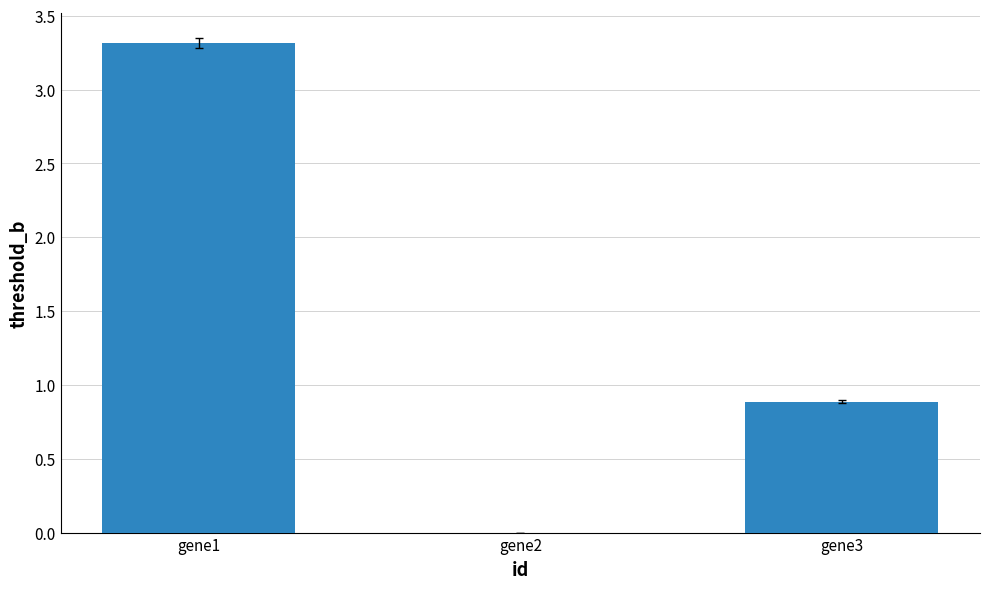

What is the sum of all values?

4.2